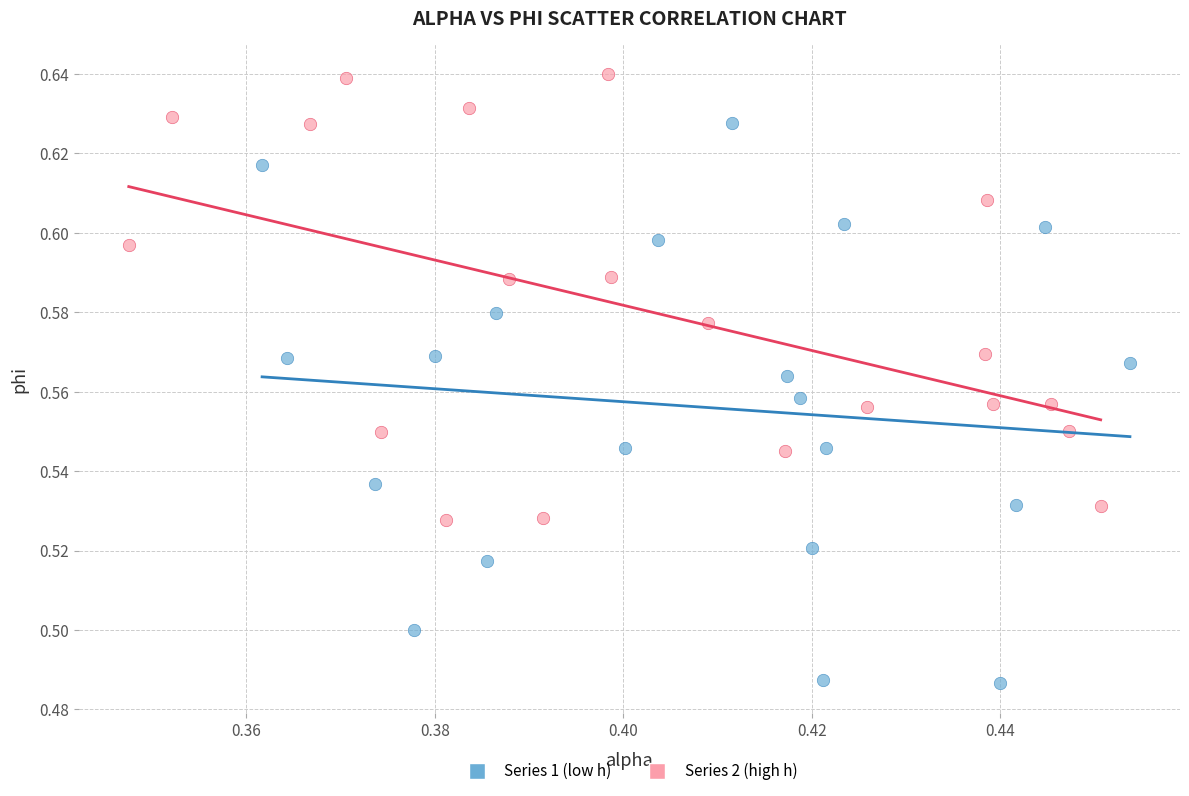

Which series contains the highest Y value?

Series 2 (high h)